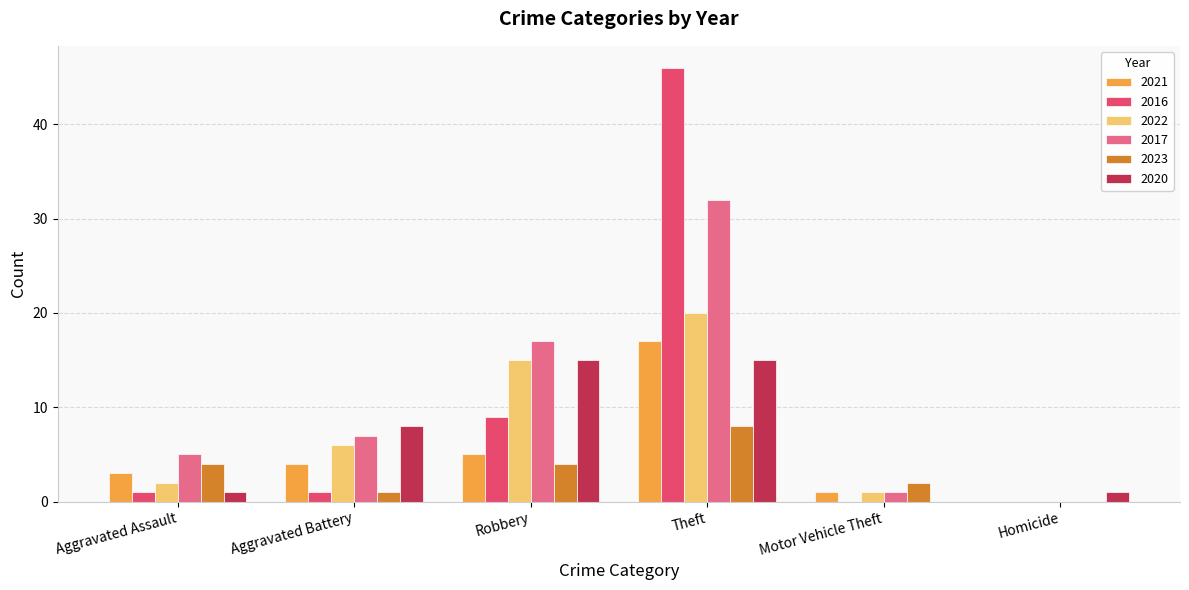

Where is 2016 nearest to the value 23?

Robbery